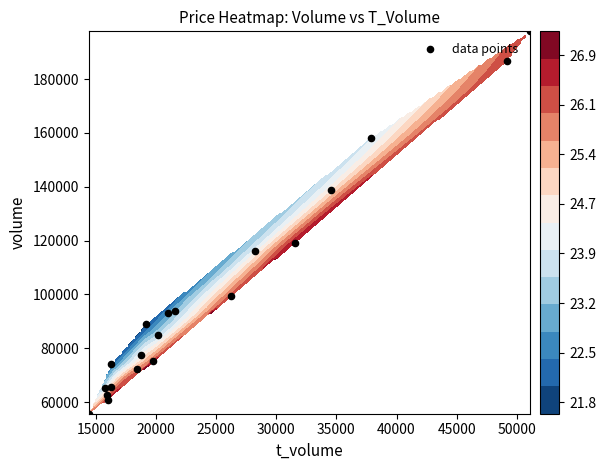

The value at 15 is 99890. True or false?

False